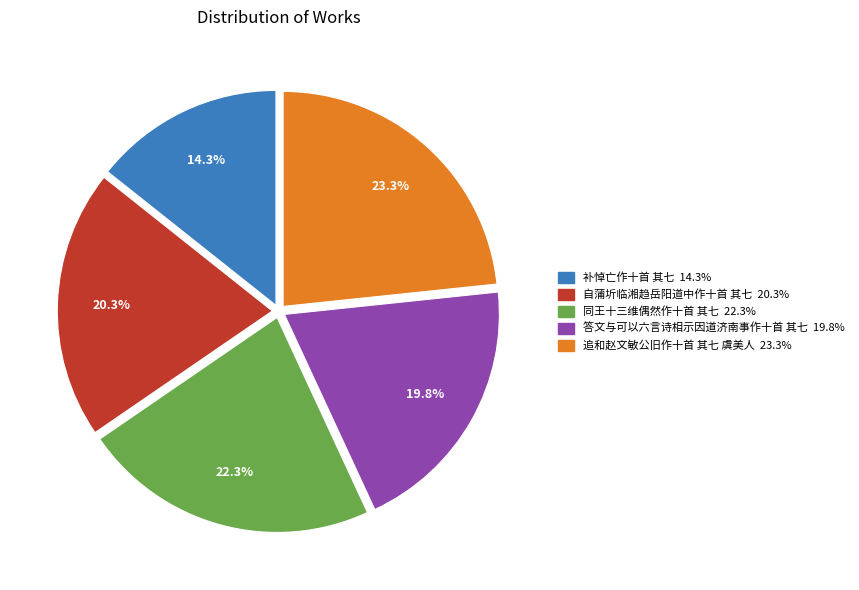

To the nearest percent, what is the average slice percentage?

20%